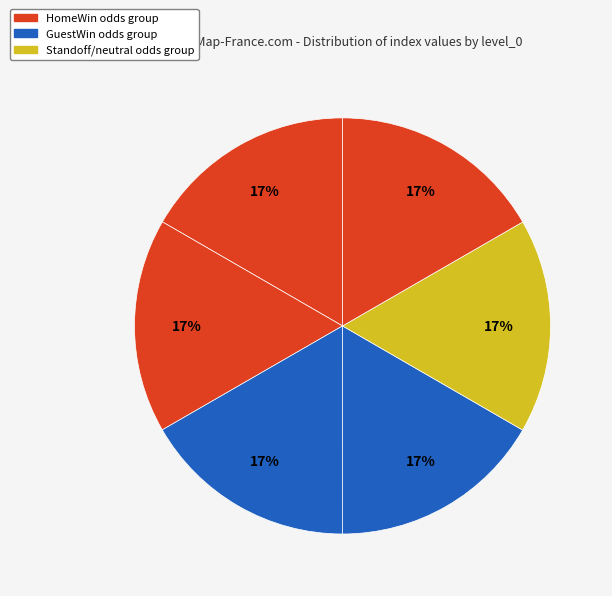

How many segments does this pie chart have?

6